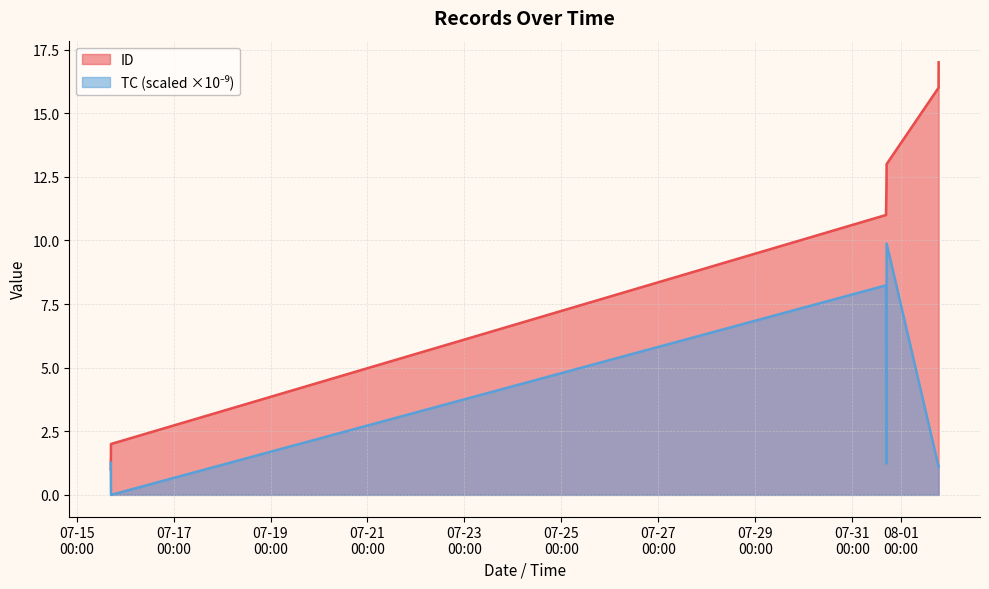

At how many categories does at least one series exceed 4?

5